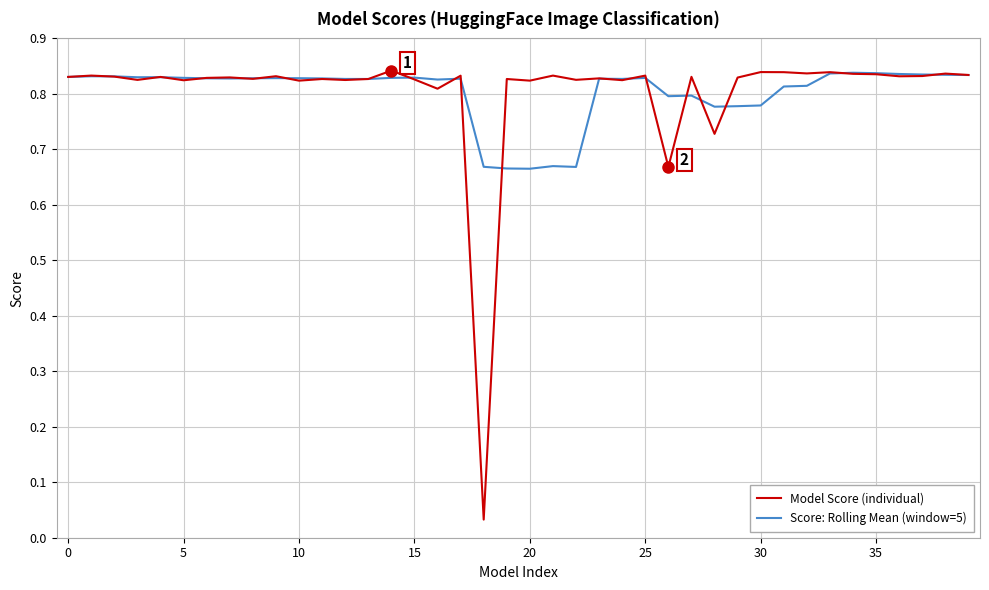

What are all the series names shown in the legend?

Model Score (individual), Score: Rolling Mean (window=5)